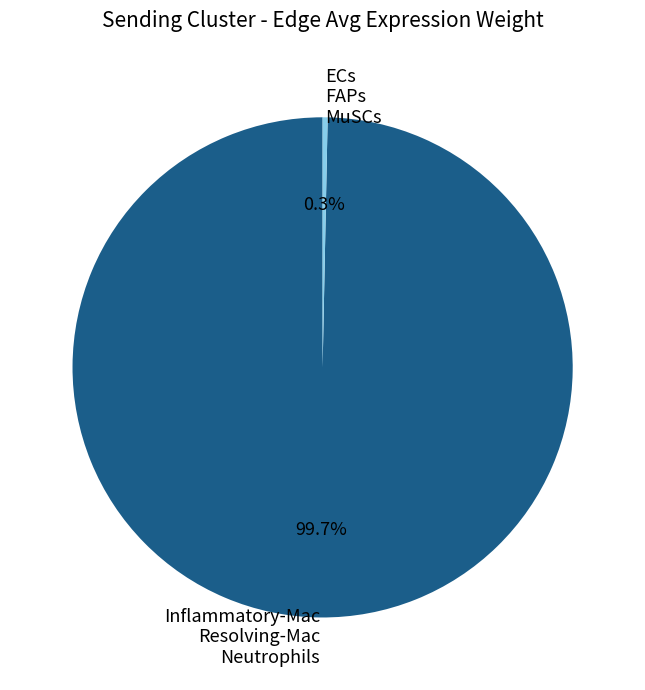

What is the largest slice in the pie chart?

Inflammatory-Mac Resolving-Mac Neutrophils